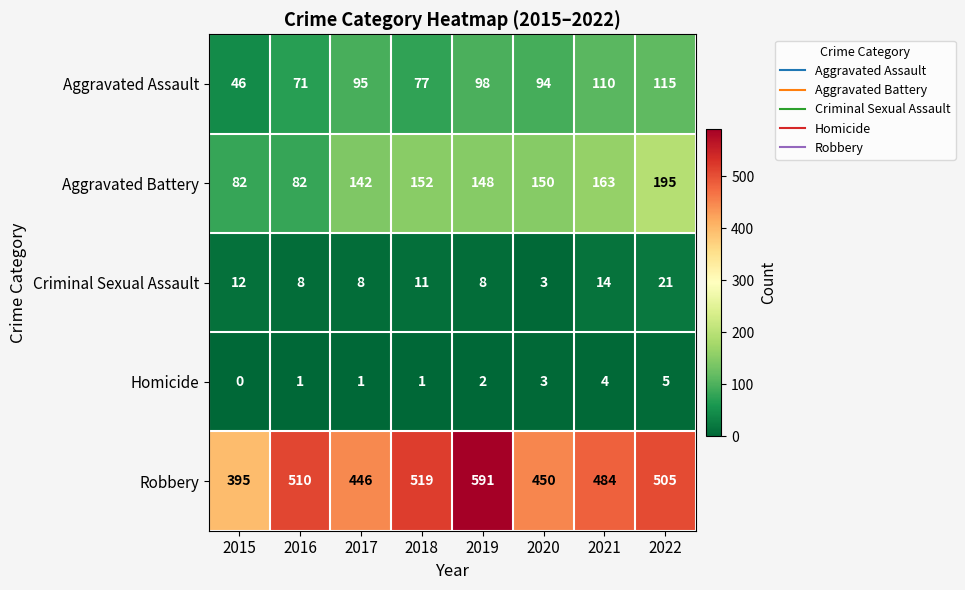

What is the difference between the maximum and minimum values in the Criminal Sexual Assault series?

18